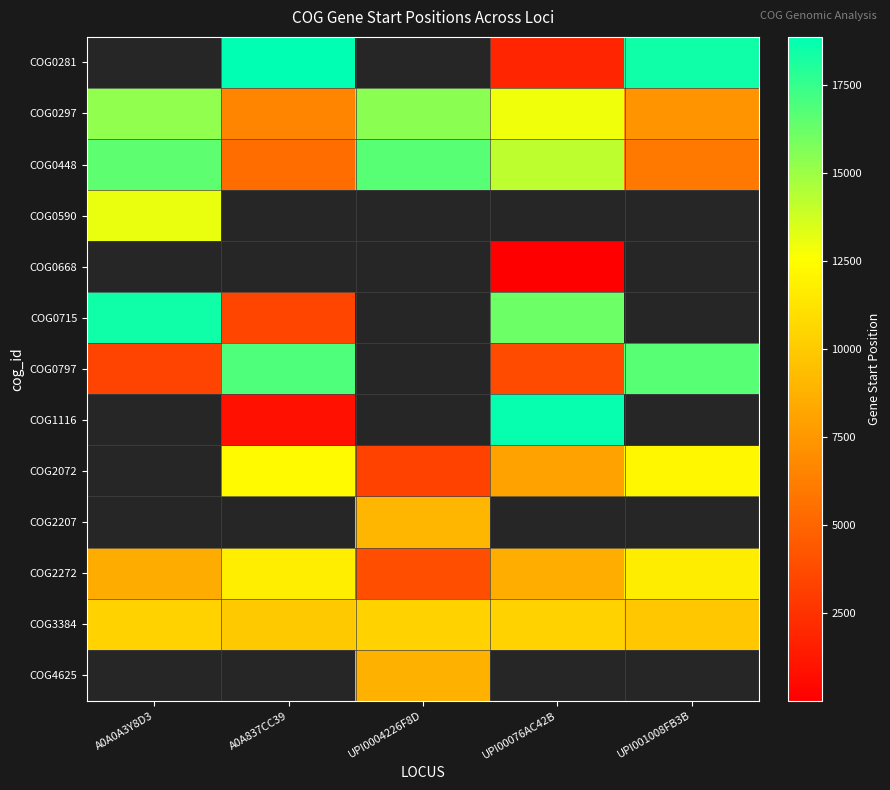

What is the greatest value displayed?

18860.0